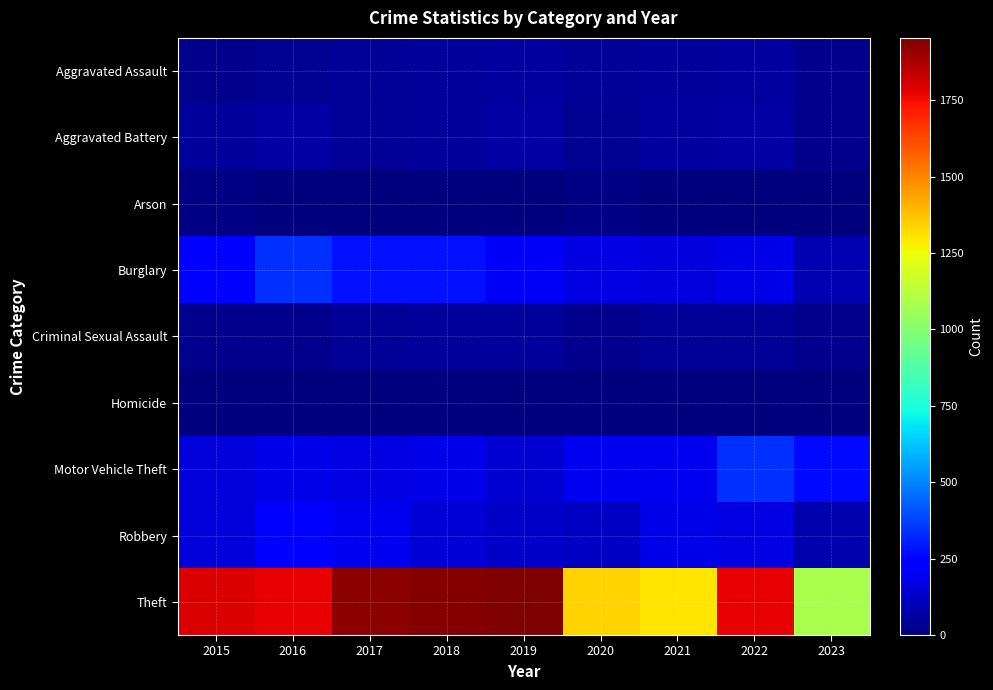

Is it true that Aggravated Assault equals 54 at 2022?

True